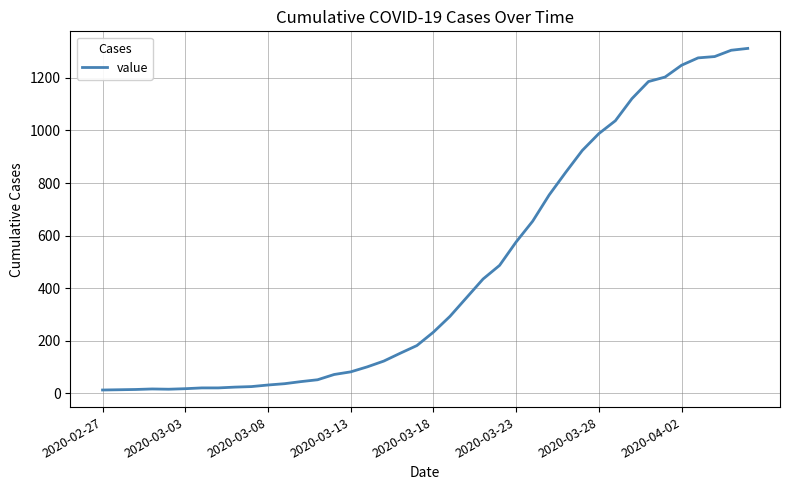

What is the greatest value displayed?

1312